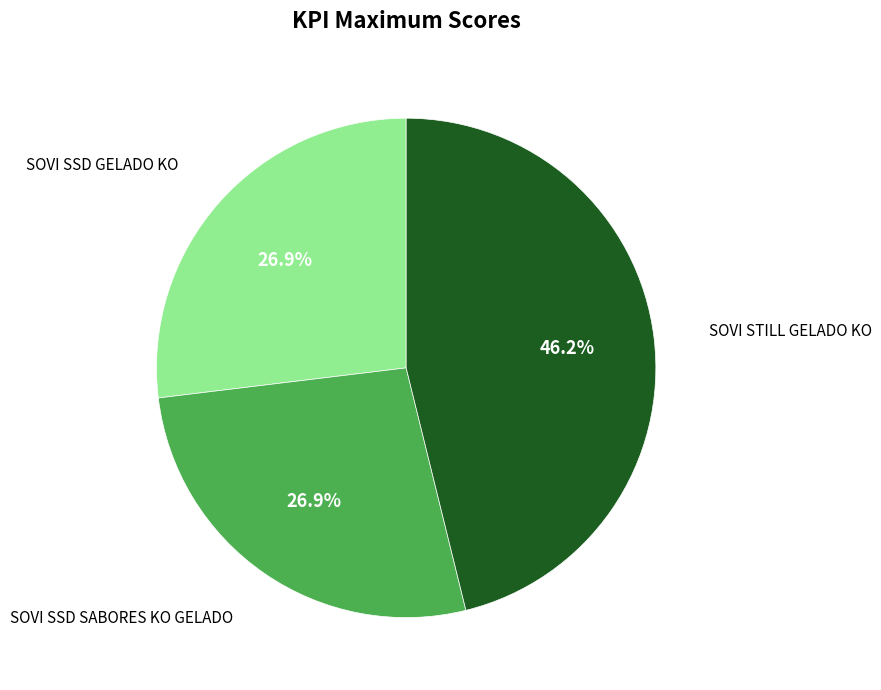

What is the ratio of the value at SOVI STILL GELADO KO to the value at SOVI SSD SABORES KO GELADO?

1.7